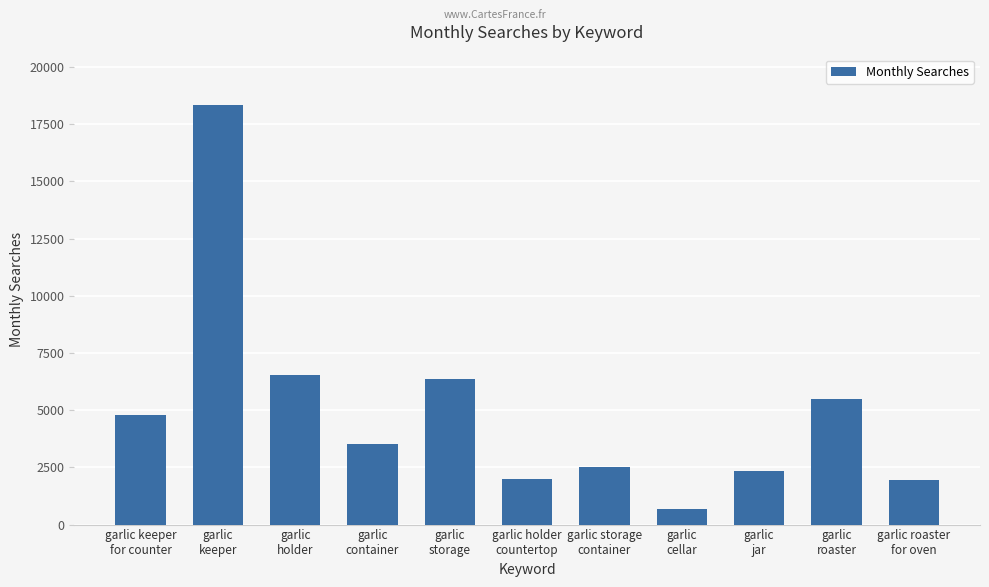

Approximately how many times larger is the value at garlic storage
container compared to garlic
jar?

1.1